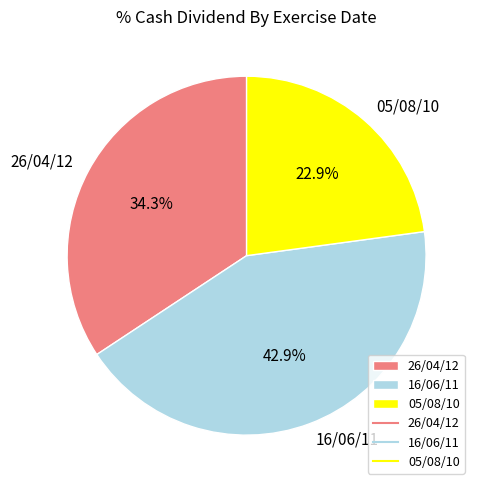

What percentage is the 05/08/10 slice, to the nearest percent?

23%